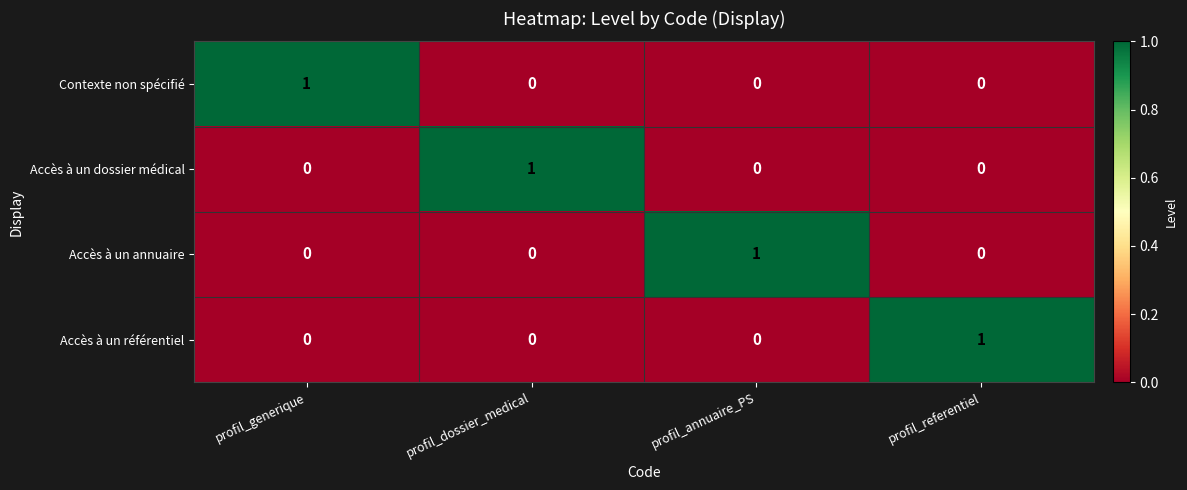

Reading left to right, transcribe all the data shown in this chart.

Contexte non spécifié: profil_generique=1	profil_dossier_medical=0	profil_annuaire_PS=0	profil_referentiel=0
Accès à un dossier médical: profil_generique=0	profil_dossier_medical=1	profil_annuaire_PS=0	profil_referentiel=0
Accès à un annuaire: profil_generique=0	profil_dossier_medical=0	profil_annuaire_PS=1	profil_referentiel=0
Accès à un référentiel: profil_generique=0	profil_dossier_medical=0	profil_annuaire_PS=0	profil_referentiel=1